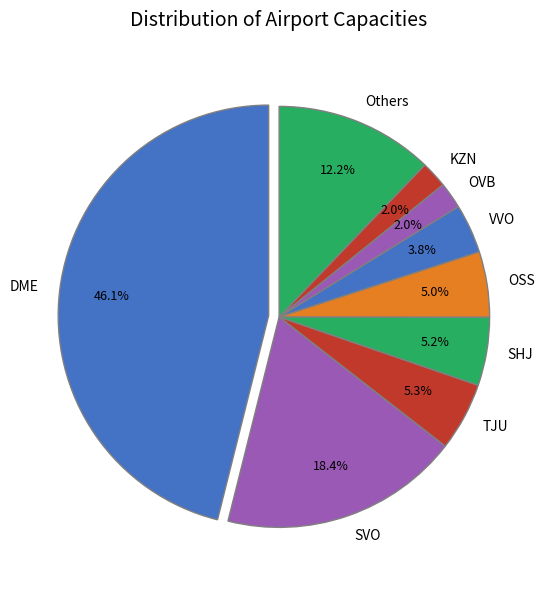

Which slice is the largest?

DME